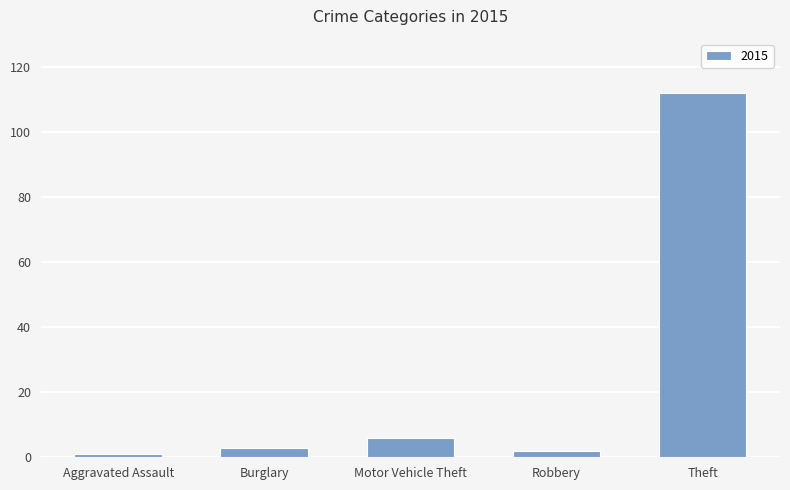

What is the minimum value shown in the chart?

1